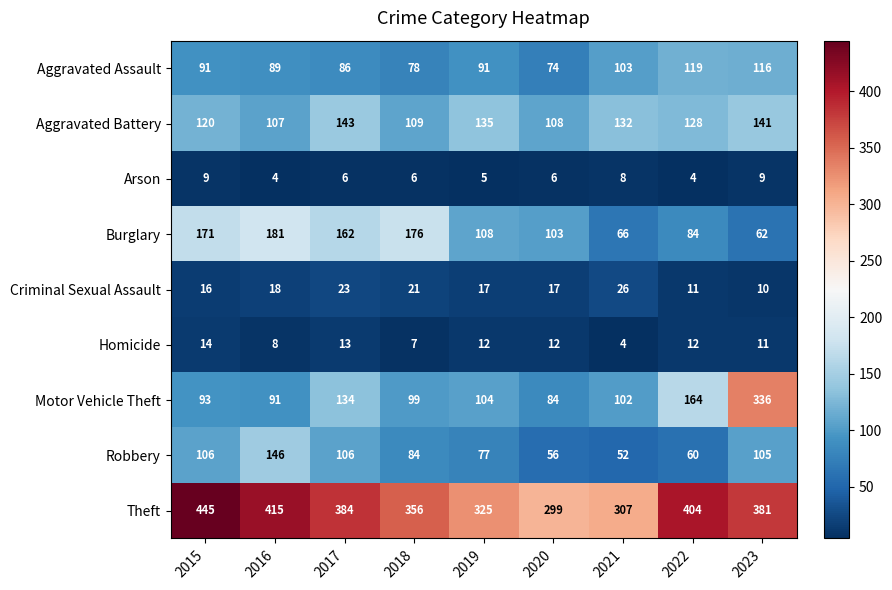

What is the difference between the maximum and minimum values in the Aggravated Assault series?

45